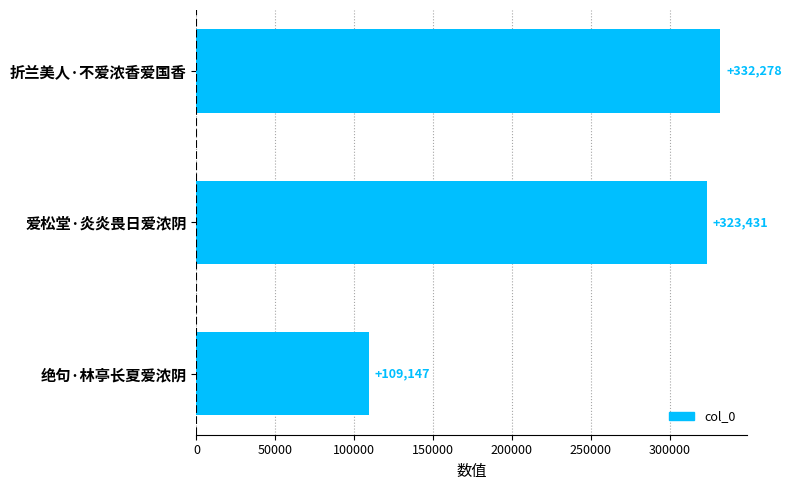

Reading top to bottom, extract all data points from this chart.

332278	323431	109147